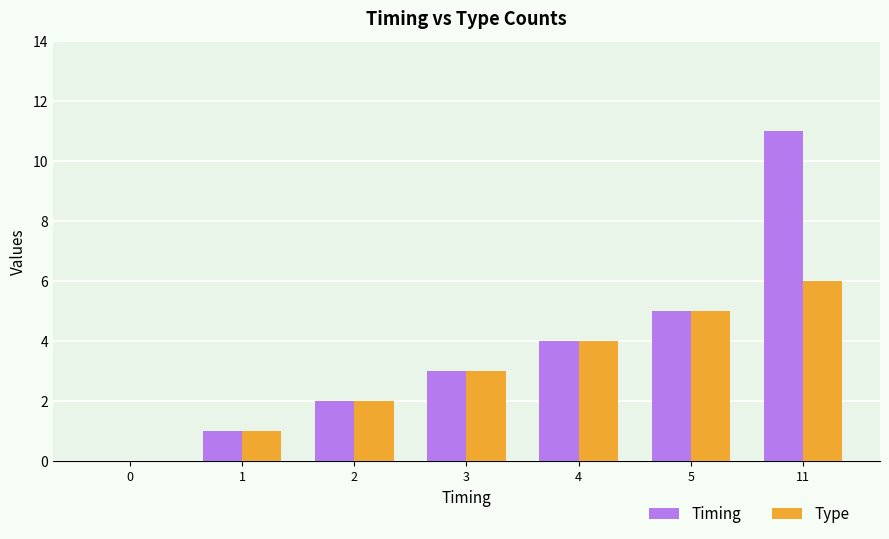

Is the value of Timing at 3 greater than the value of Type at 0?

Yes